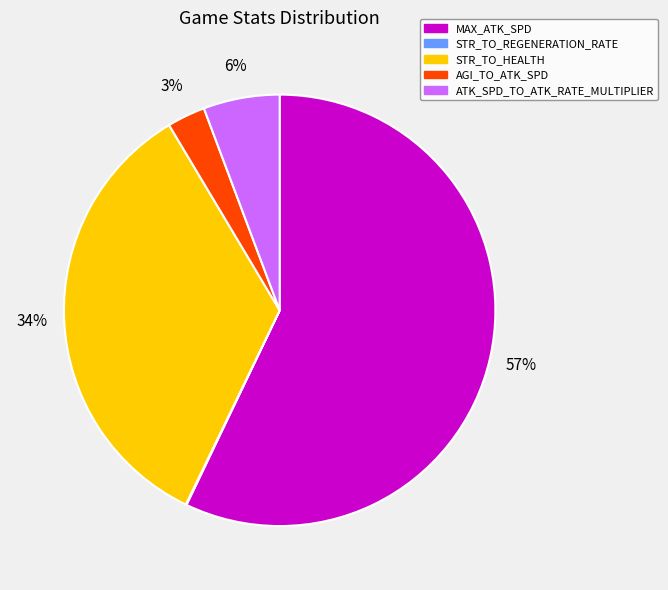

The ATK_SPD_TO_ATK_RATE_MULTIPLIER slice represents 1% of the pie. True or false?

False